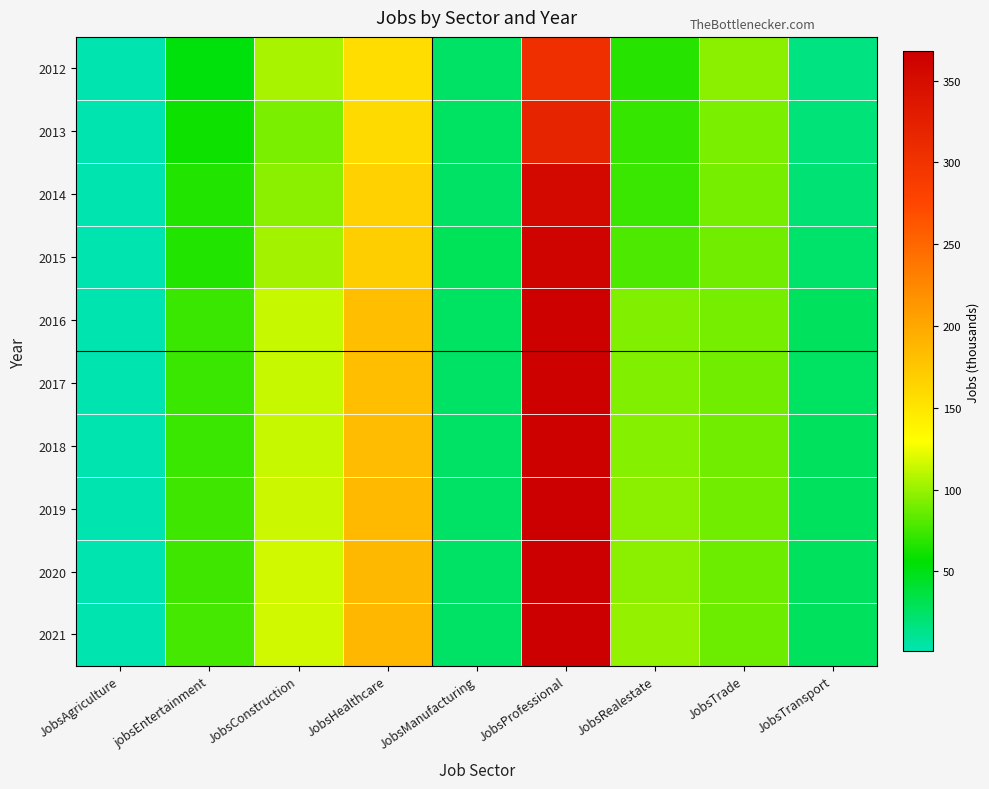

At JobsProfessional, list the series in order from smallest to largest.

2012, 2013, 2014, 2015, 2016, 2017, 2018, 2019, 2020, 2021